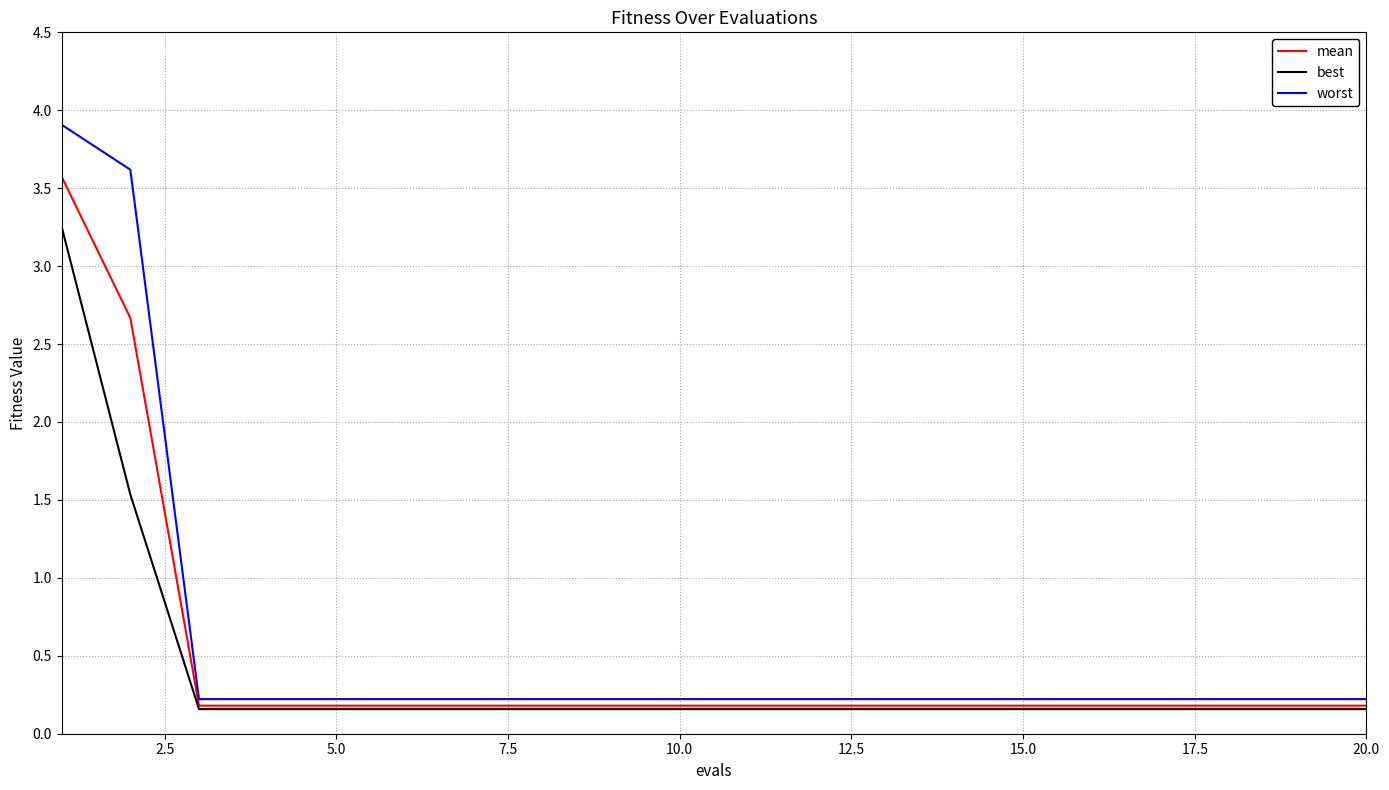

How many lines are shown in the chart?

3